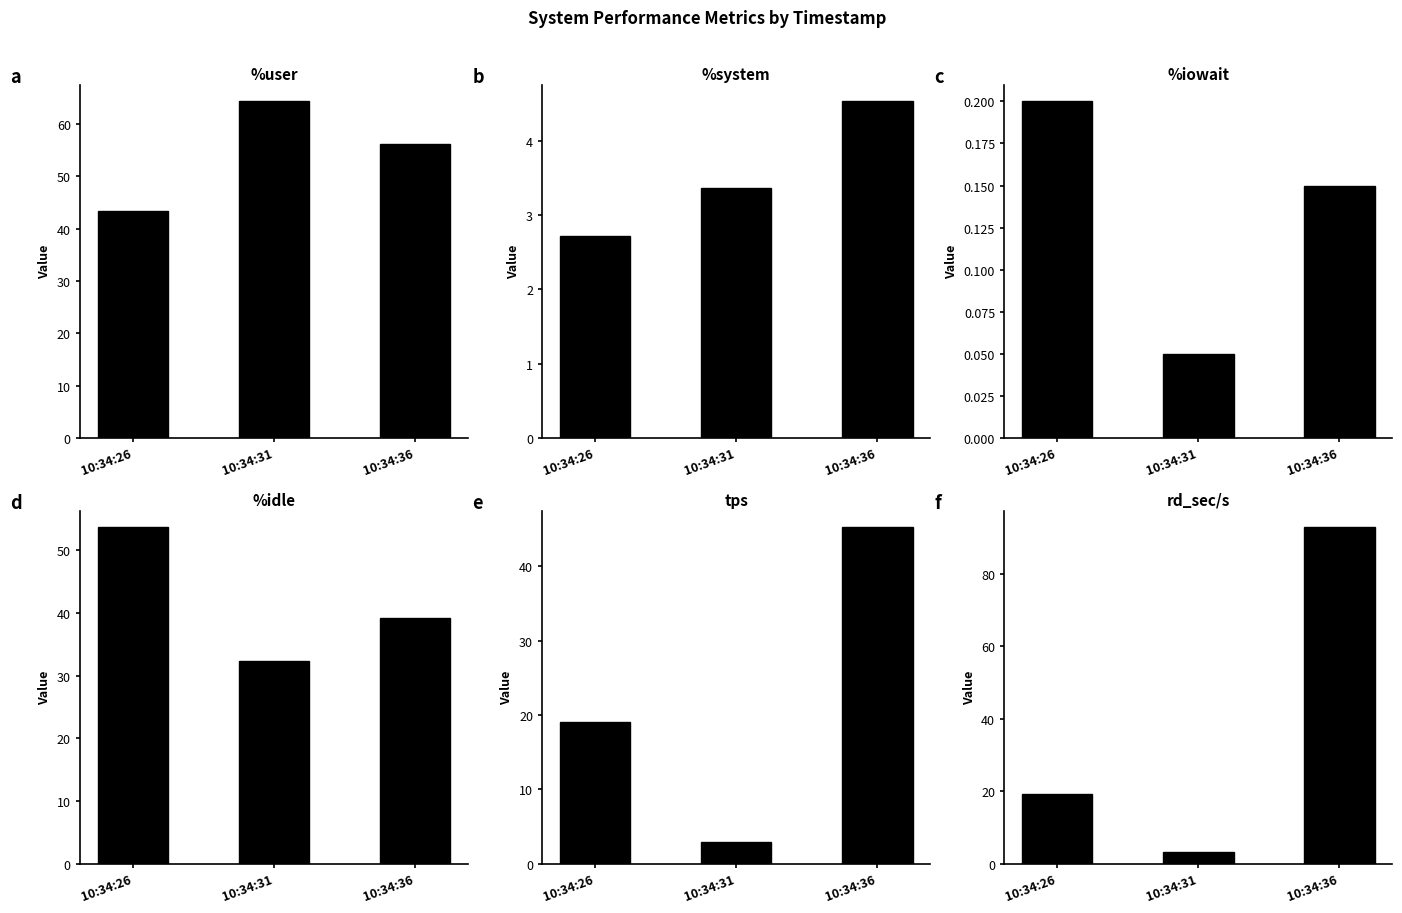

Reading left to right, transcribe all the data shown in this chart.

%user: 10:34:26=43.5	10:34:31=64.3	10:34:36=56.1
%system: 10:34:26=2.7	10:34:31=3.4	10:34:36=4.5
%iowait: 10:34:26=0.2	10:34:31=0.1	10:34:36=0.1
%idle: 10:34:26=53.6	10:34:31=32.3	10:34:36=39.2
tps: 10:34:26=19.0	10:34:31=3.0	10:34:36=45.2
rd_sec/s: 10:34:26=19.2	10:34:31=3.2	10:34:36=92.8